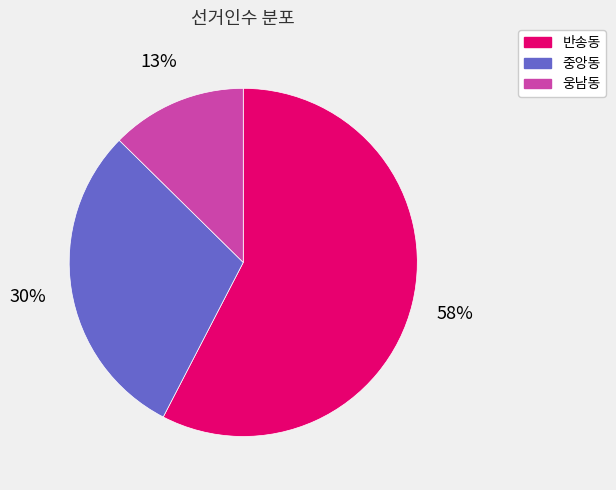

Rank the categories by value from lowest to highest.

웅남동, 중앙동, 반송동